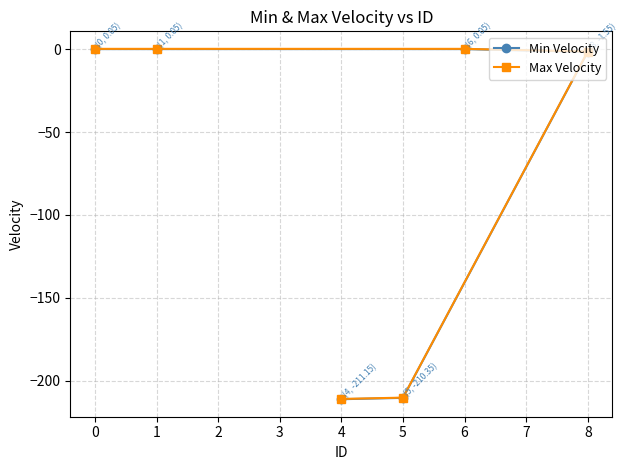

True or false: Min Velocity has a value of -1.5 at 8.

True